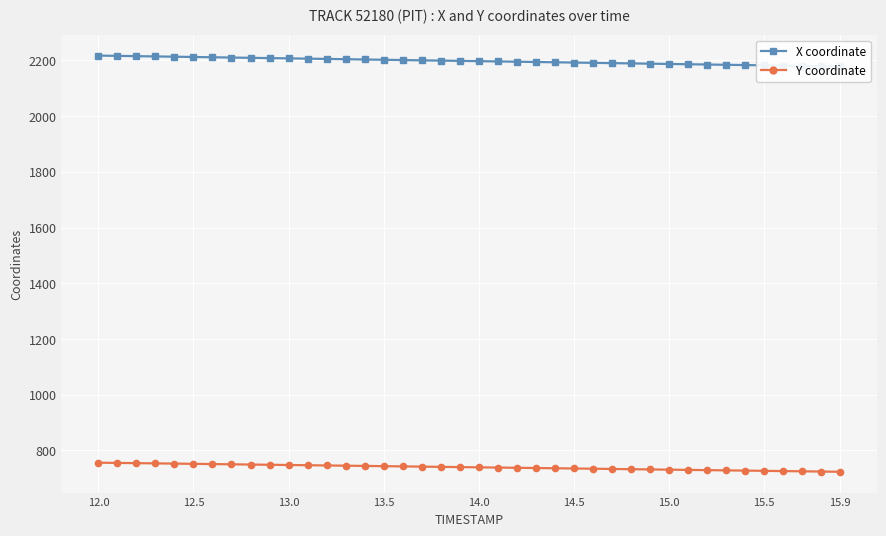

How many data points in X coordinate are less than 2197?

20